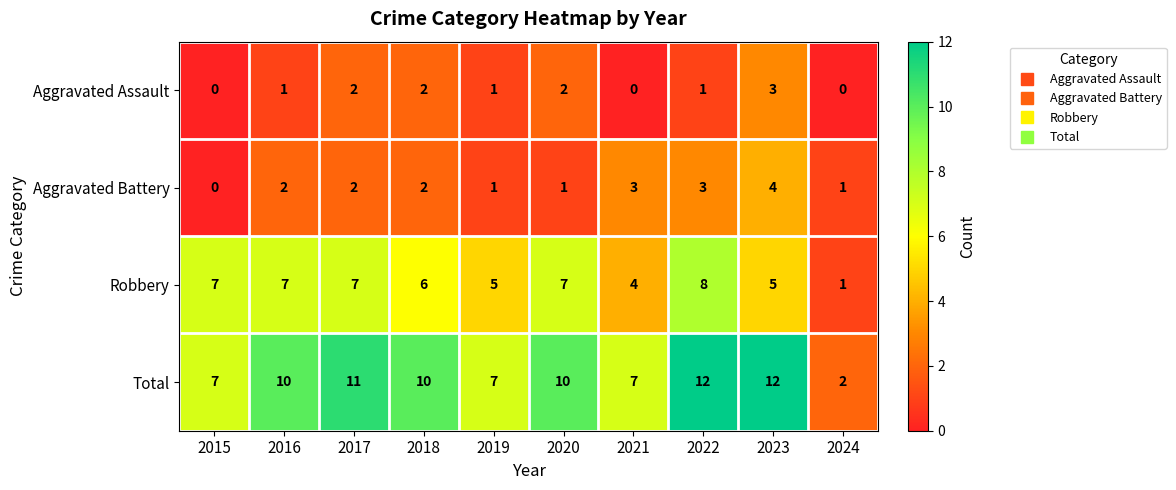

What is the total value across all series at 2024?

4